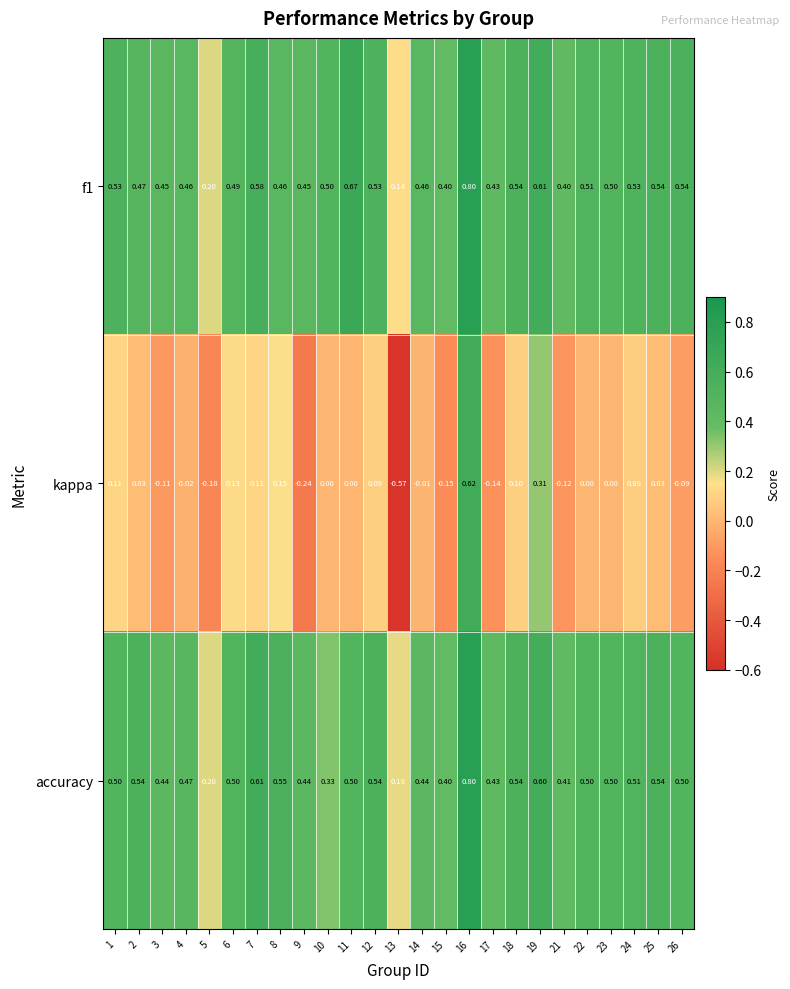

Which series changed the most between 1 and 21?

kappa